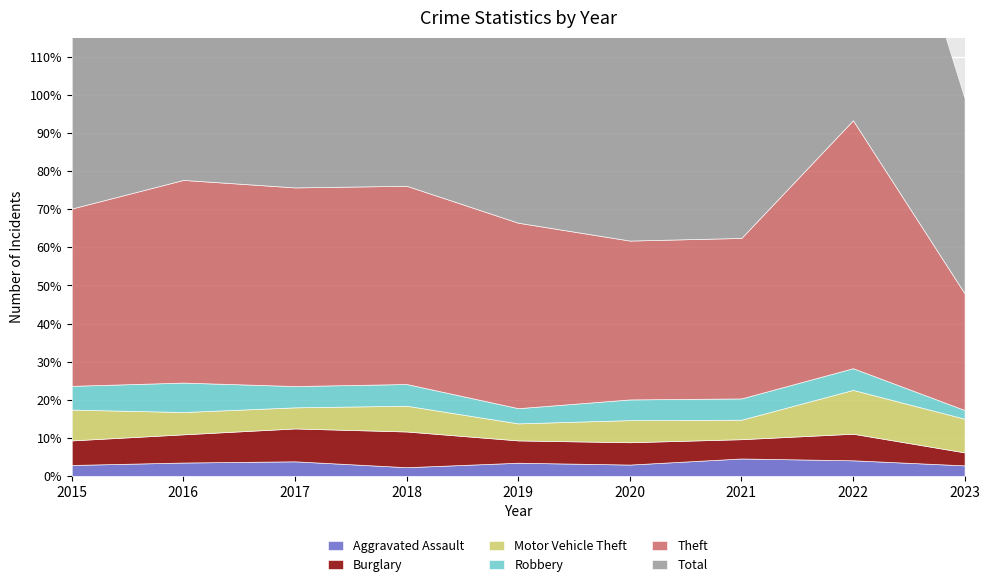

Reading left to right, list all the values displayed in this chart.

Aggravated Assault: 2015=54	2016=66	2017=72	2018=43	2019=65	2020=56	2021=86	2022=77	2023=52
Burglary: 2015=121	2016=139	2017=162	2018=176	2019=110	2020=110	2021=95	2022=131	2023=64
Motor Vehicle Theft: 2015=152	2016=110	2017=104	2018=127	2019=84	2020=109	2021=96	2022=216	2023=166
Robbery: 2015=117	2016=145	2017=105	2018=107	2019=75	2020=102	2021=105	2022=107	2023=43
Theft: 2015=874	2016=999	2017=979	2018=977	2019=914	2020=783	2021=791	2022=1222	2023=575
Total: 2015=1425	2016=1590	2017=1555	2018=1548	2019=1374	2020=1278	2021=1294	2022=1878	2023=962